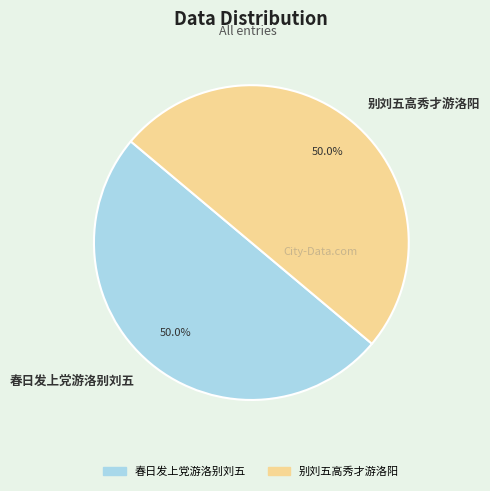

What is the ratio of the value at 春日发上党游洛别刘五 to the value at 别刘五高秀才游洛阳?

1.0